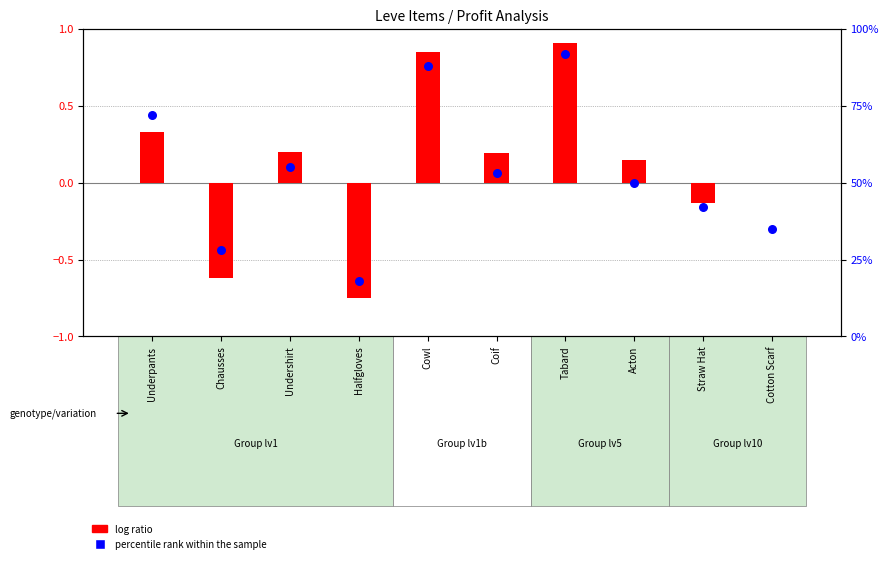

Which series reaches the maximum Y coordinate?

percentile rank within the sample